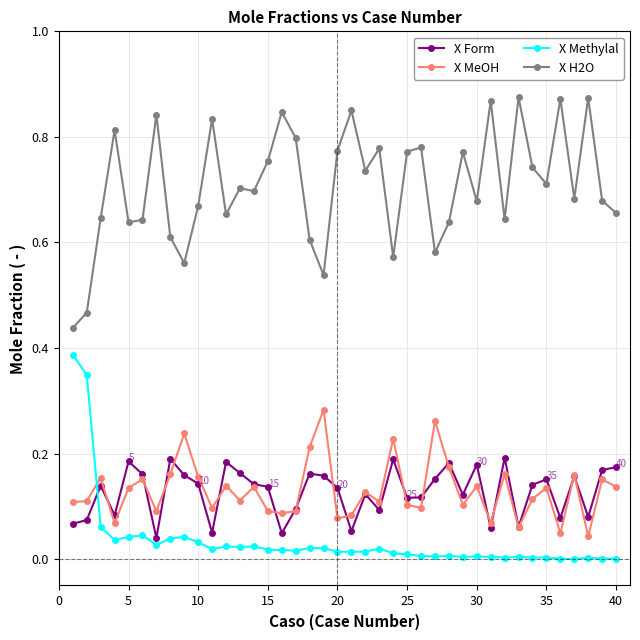

Which series ends up on top after the final intersection of X Methylal and X MeOH?

X MeOH